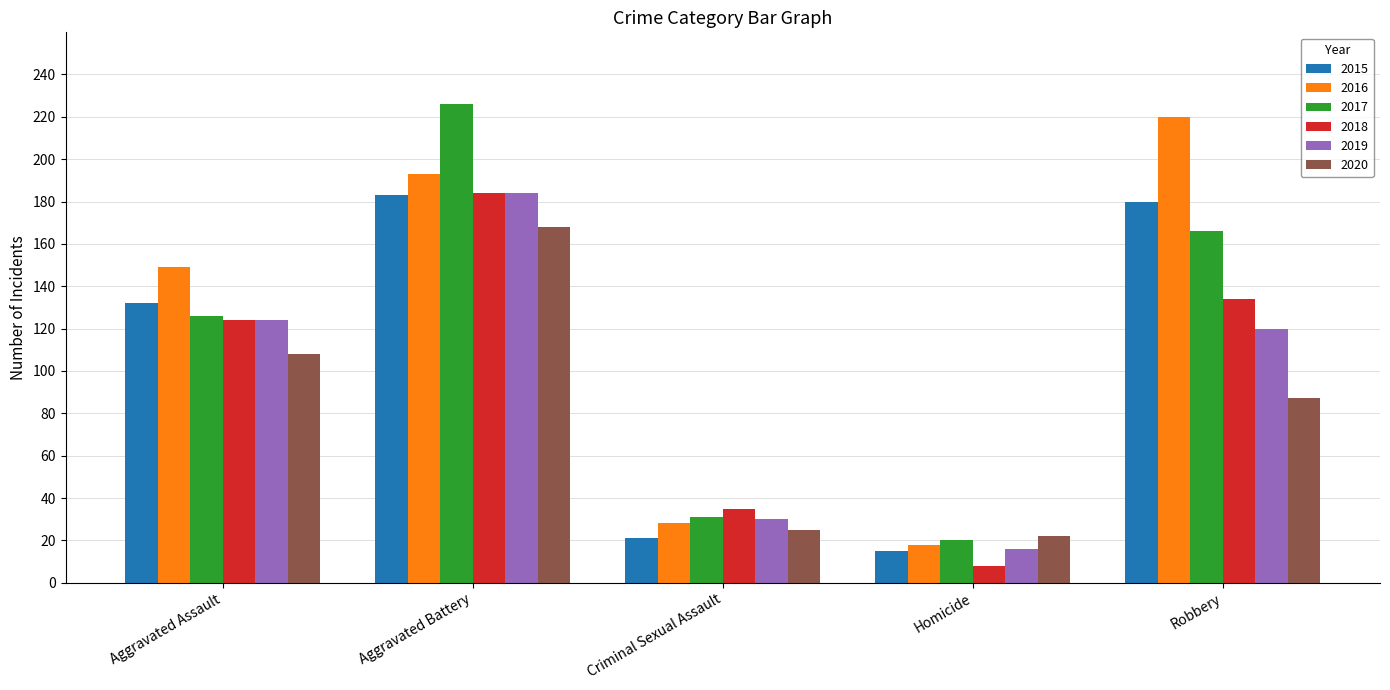

What is the difference between the second highest and minimum values in the 2015 series?

165